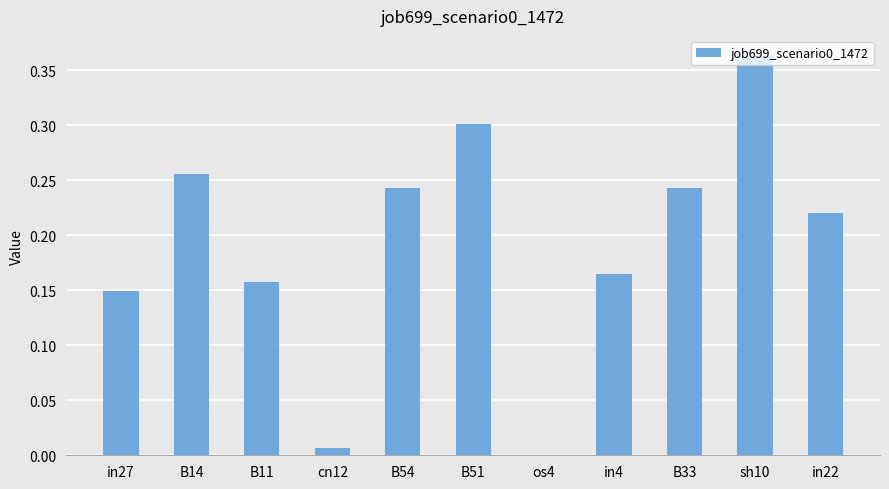

What is the sum of all values?

2.1